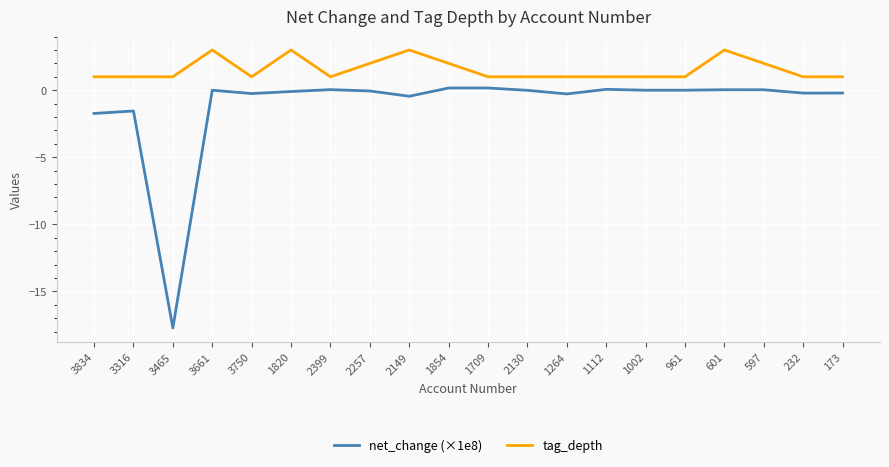

What is the difference between the net_change (×1e8) values at 1112 and 173?

0.3